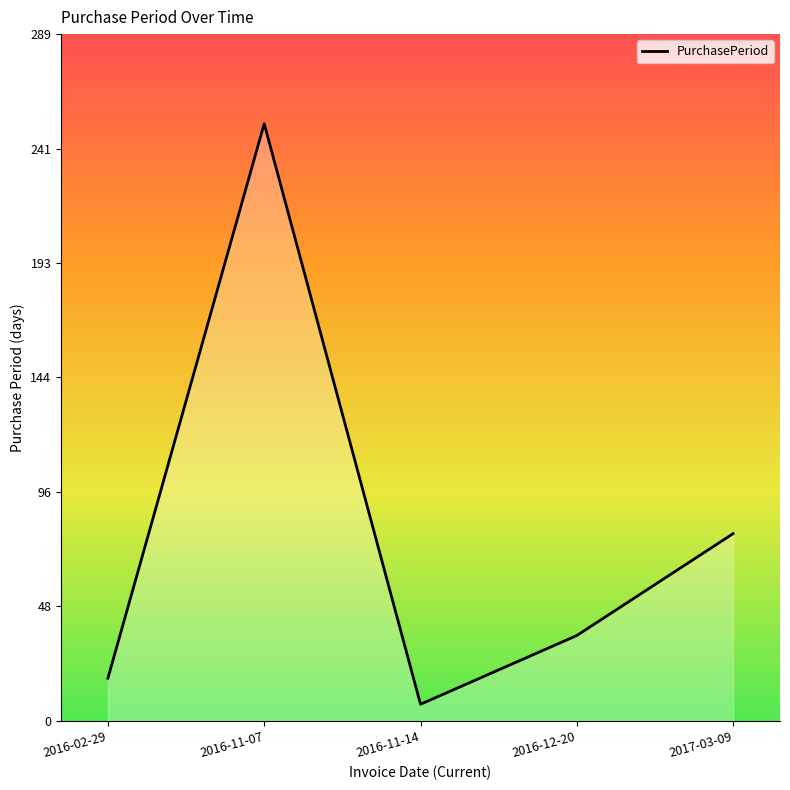

Where is the first local maximum?

2016-11-07